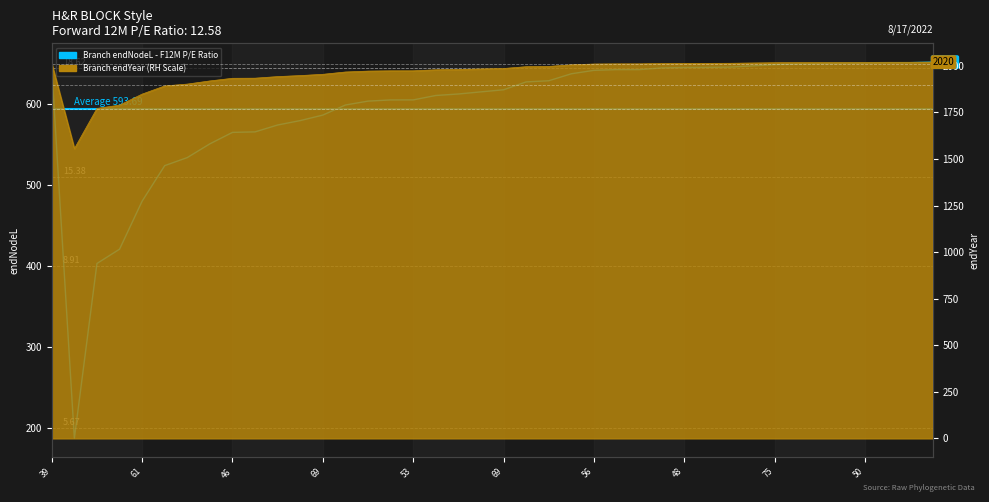

The endYear series shows 2010.9 at 60. True or false?

True